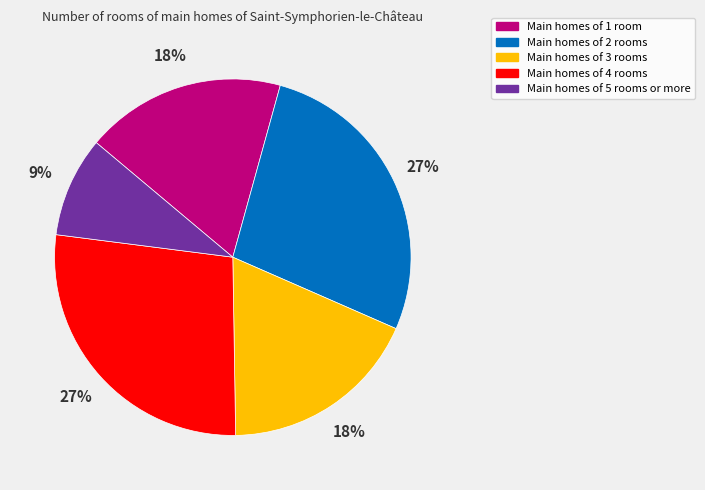

To the nearest percent, what is the difference between the largest and smallest slice percentages?

18%